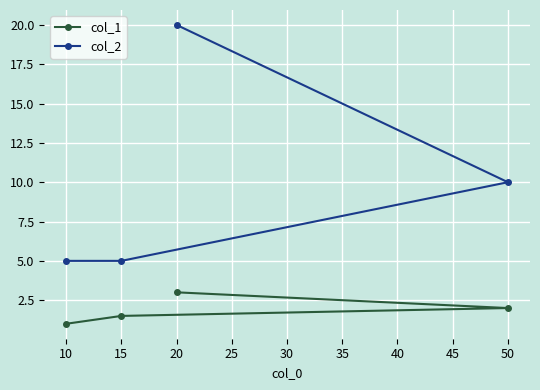

Reading left to right, extract all data points from this chart.

col_1: 10=1.0	15=1.5	20=3.0	50=2.0
col_2: 10=5.0	15=5.0	20=20.0	50=10.0